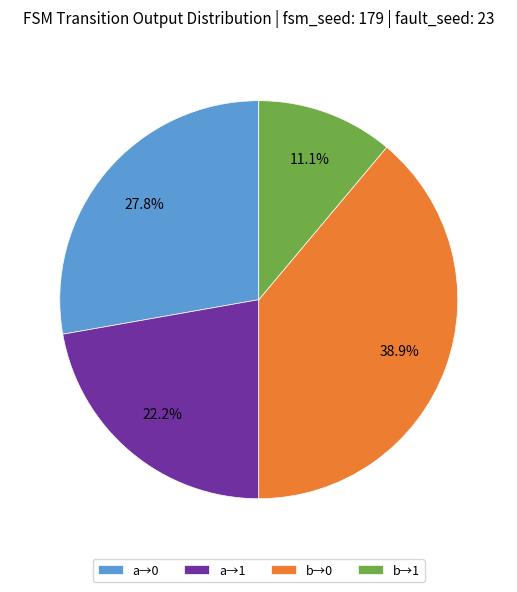

Is there any slice that represents more than half of the pie?

No